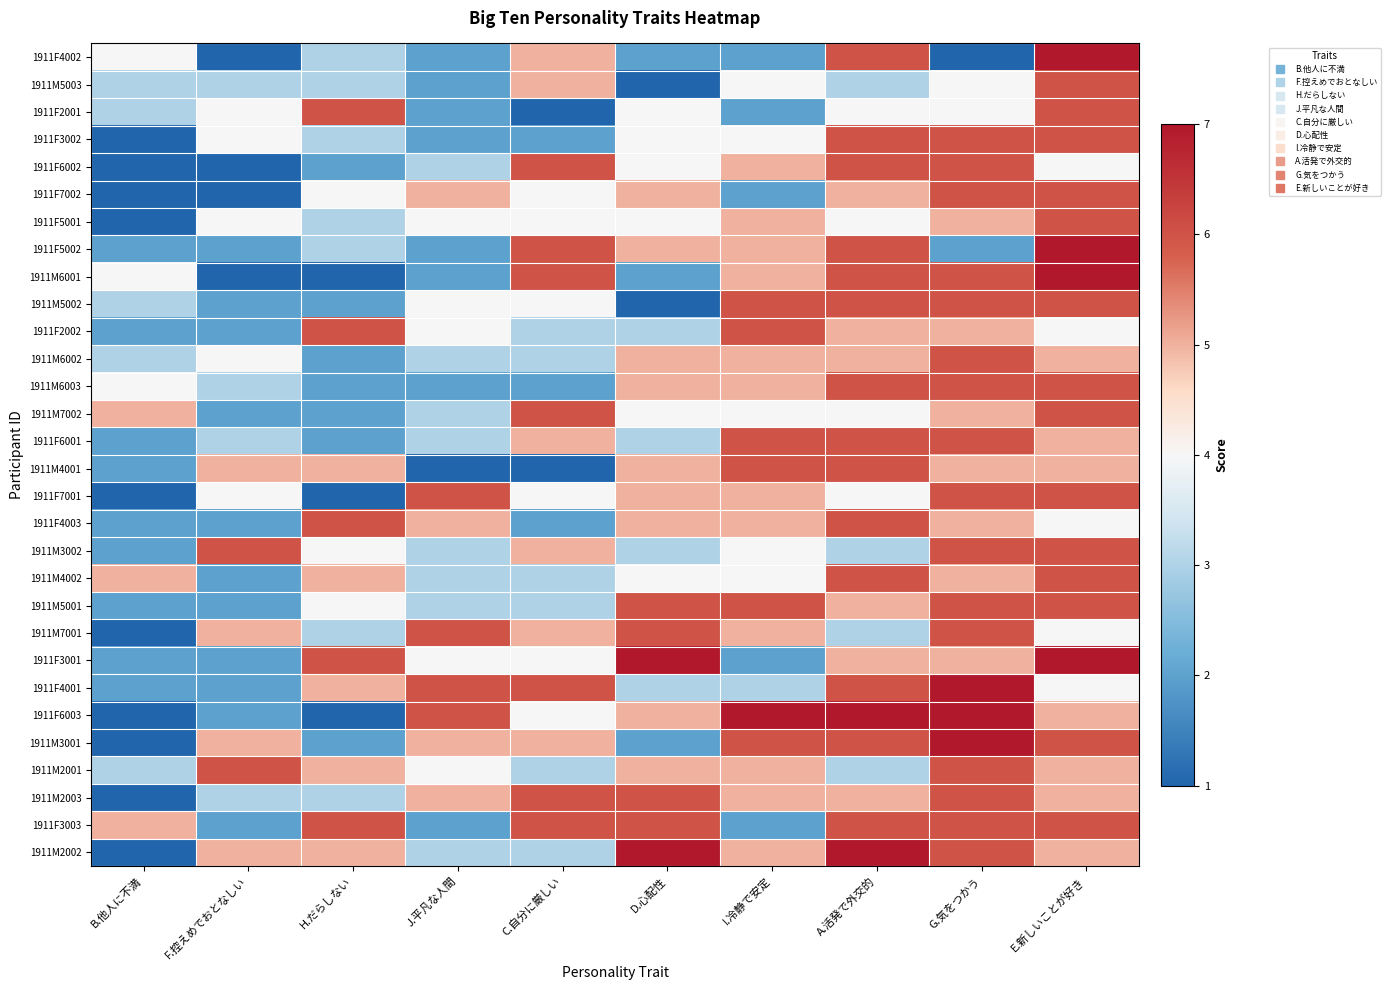

What is the spread (max minus min) of values at C.自分に厳しい?

5